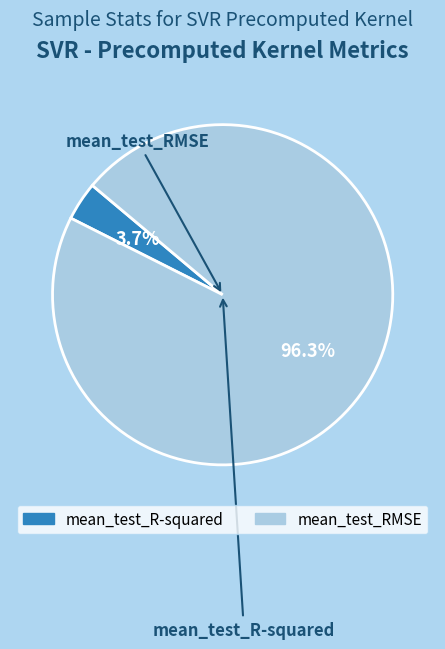

Between mean_test_RMSE and mean_test_R-squared, which is larger?

mean_test_RMSE